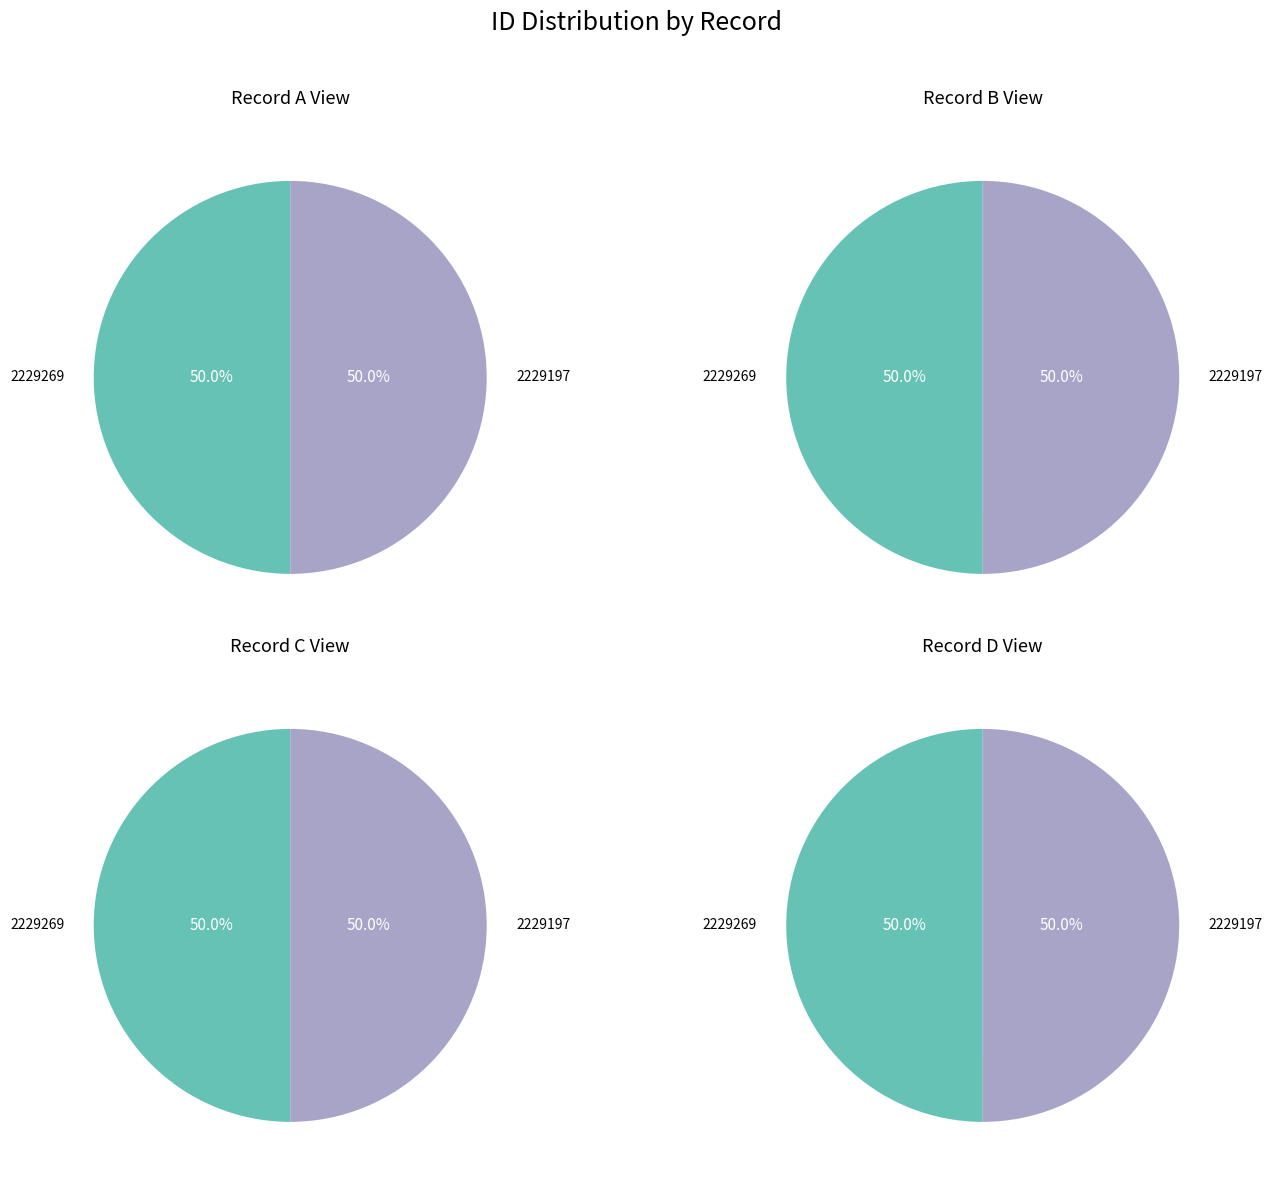

To the nearest percent, what portion does 2229197 represent?

50%